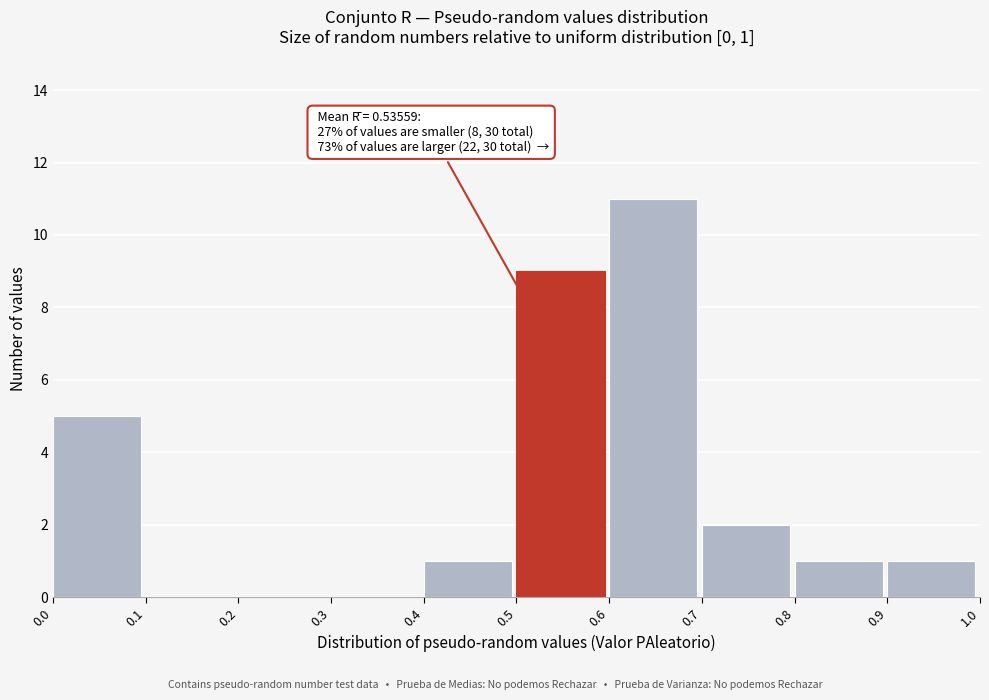

Which range on the x-axis has the tallest bar?

0.6 to 0.7